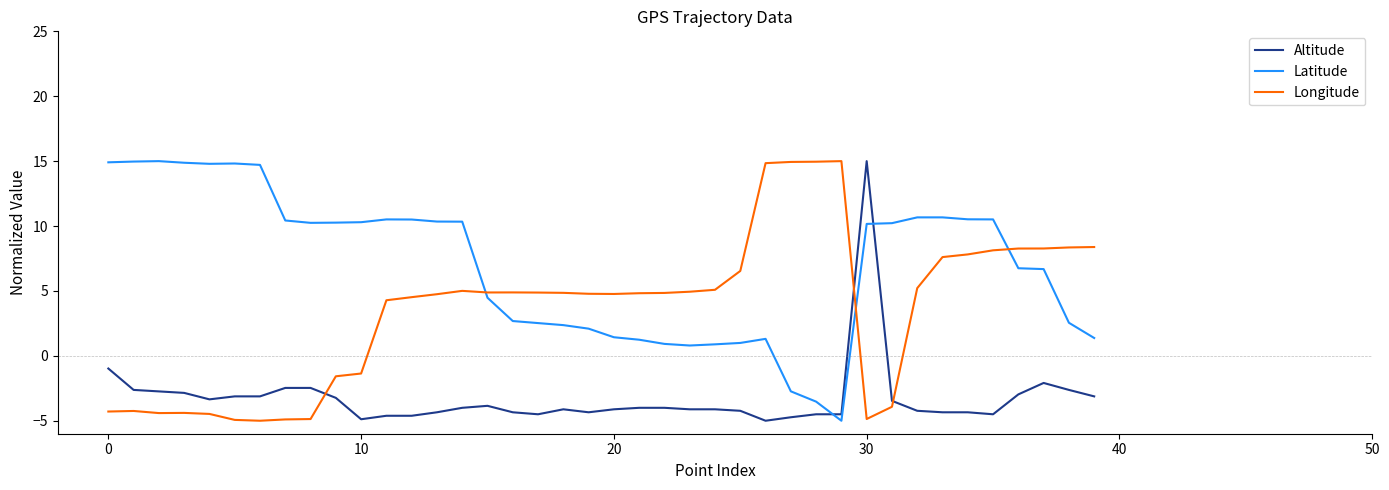

What is the lowest value of the Latitude series?

-5.0